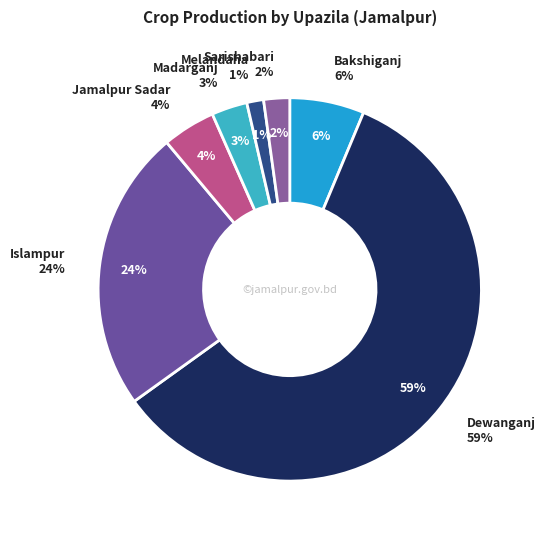

How many slices are in this pie chart?

7